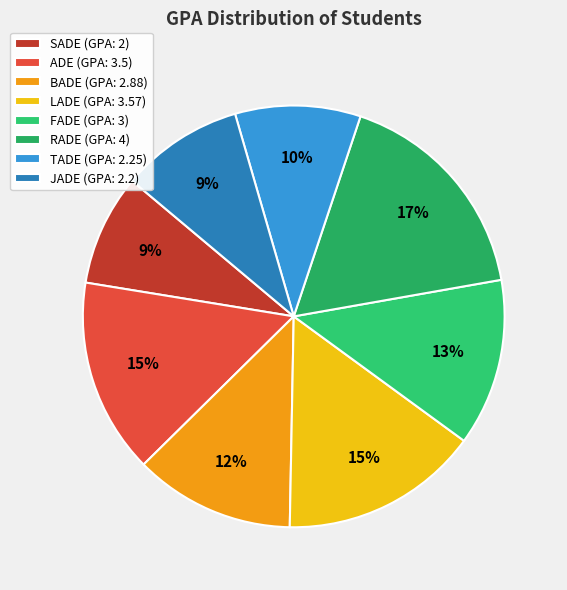

Count the number of slices in the pie.

8